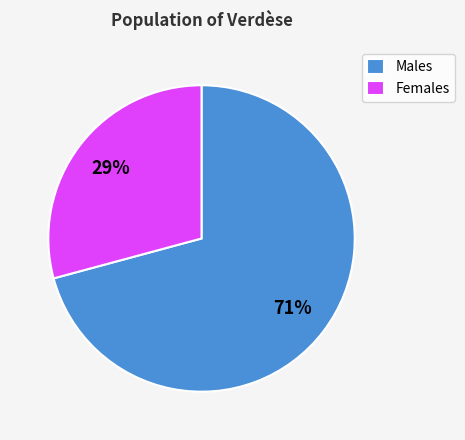

Does any single category account for the majority?

Yes